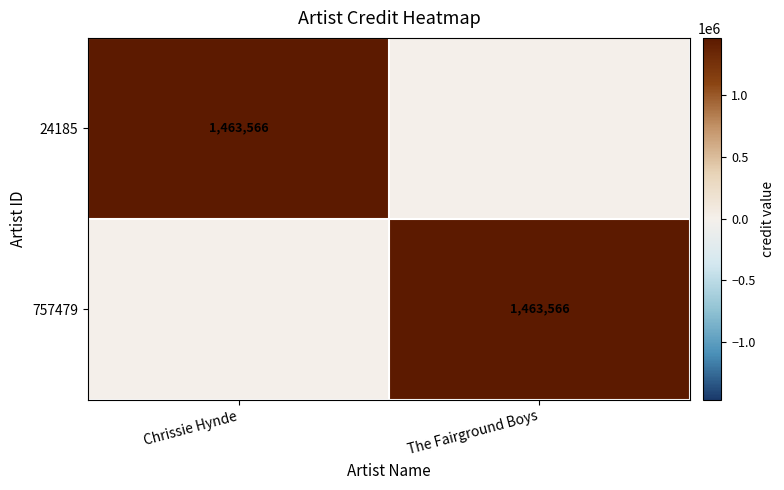

Count the number of data series in this chart.

2